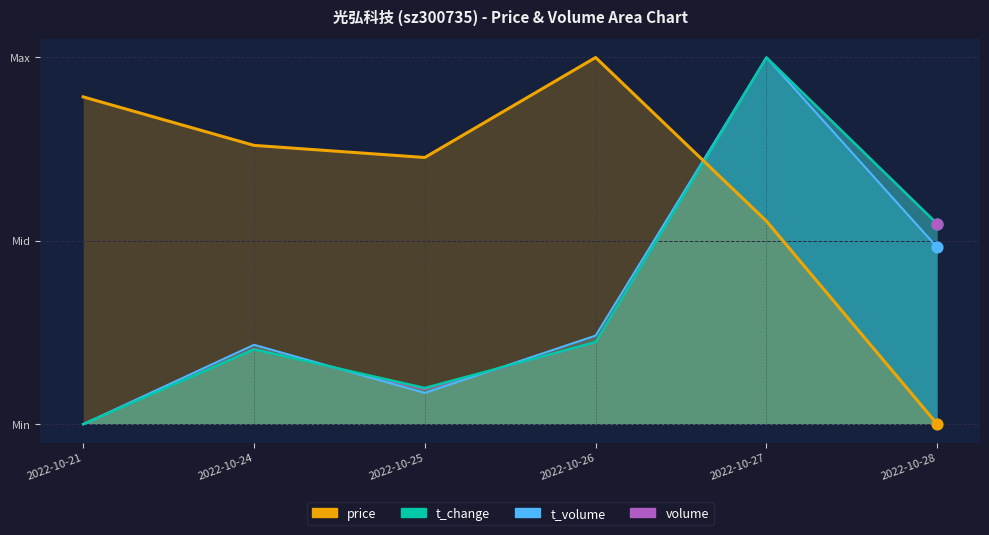

Which series reaches the minimum Y coordinate?

price